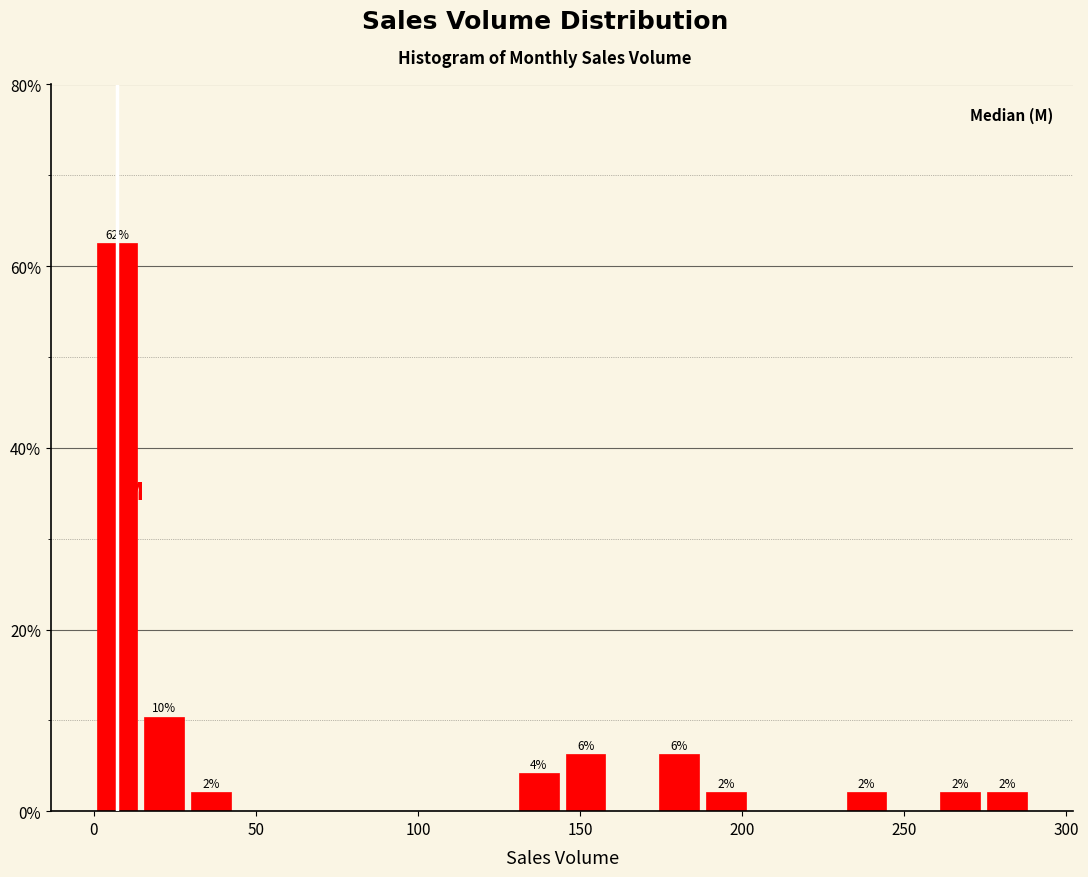

Read against the x-axis, roughly where is the centre of the tallest bar?

5